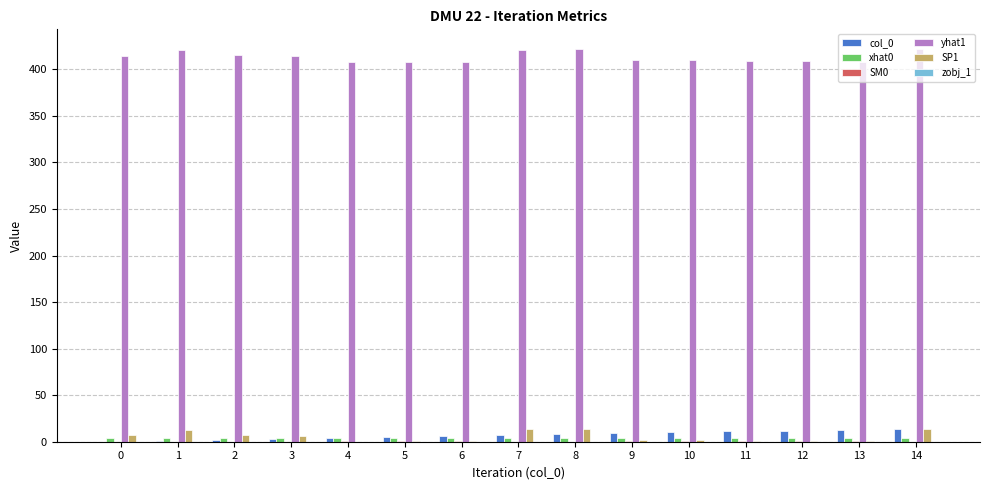

Which series has the largest total across all categories?

yhat1